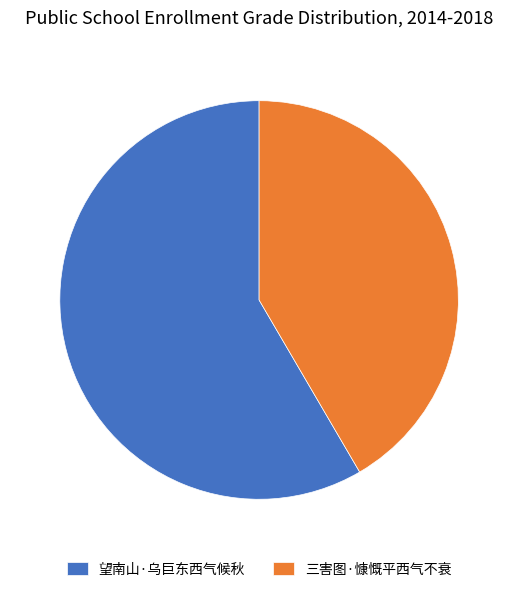

Between 望南山·乌巨东西气候秋 and 三害图·慷慨平西气不衰, which is larger?

望南山·乌巨东西气候秋